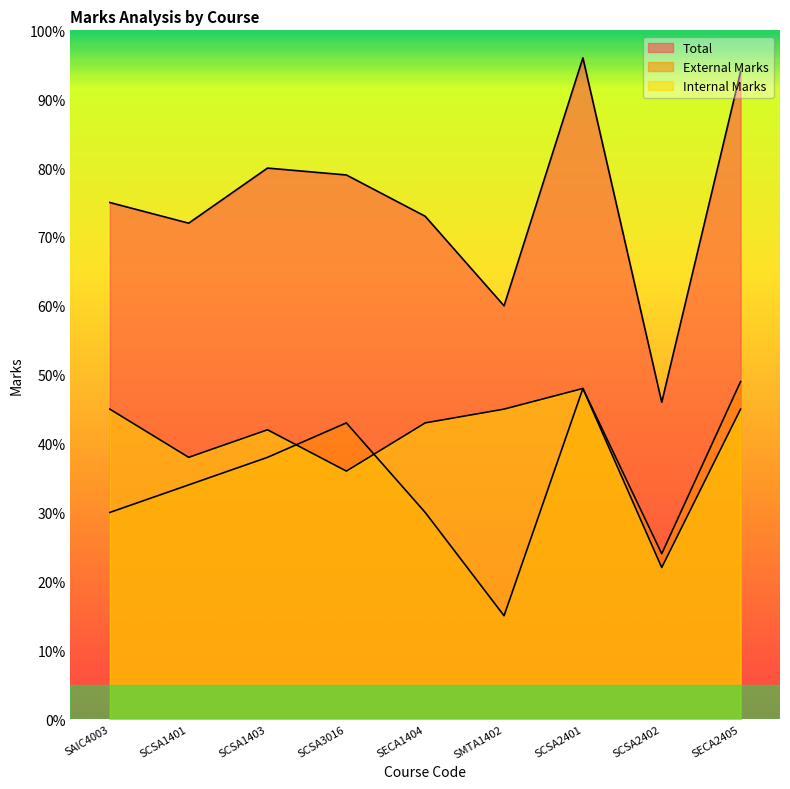

What is the value of the Total point at the 2nd from the left?

72